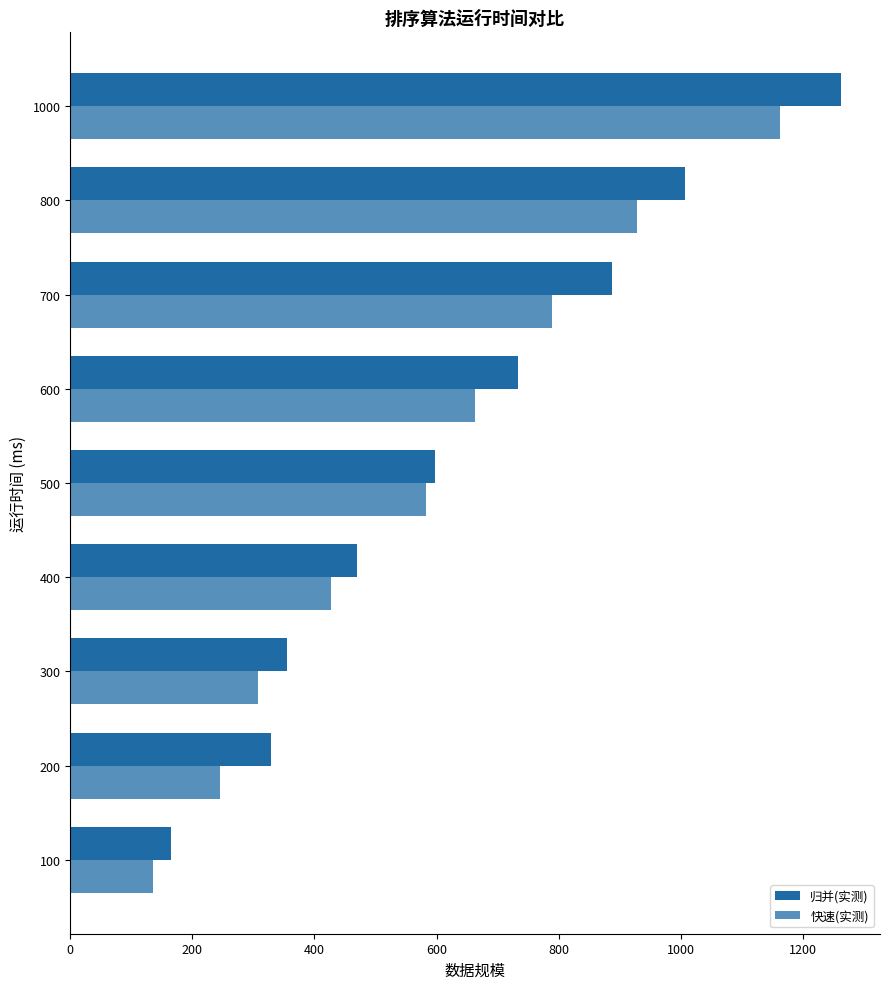

What is the value of the 归并(实测) bar at the 4th from the left?

469.7